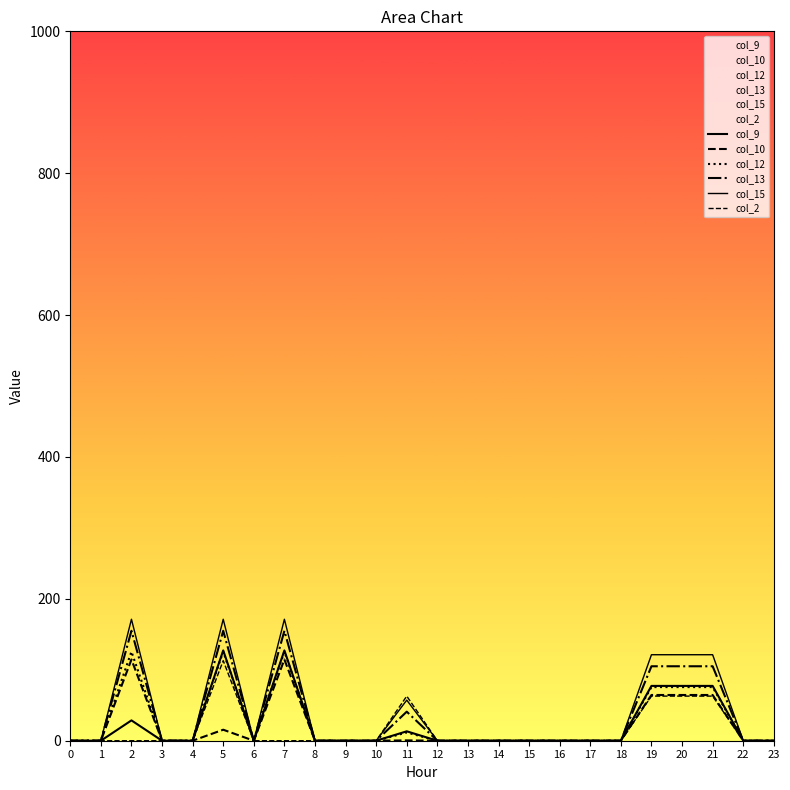

Which category has the highest value in the col_15 series?

2